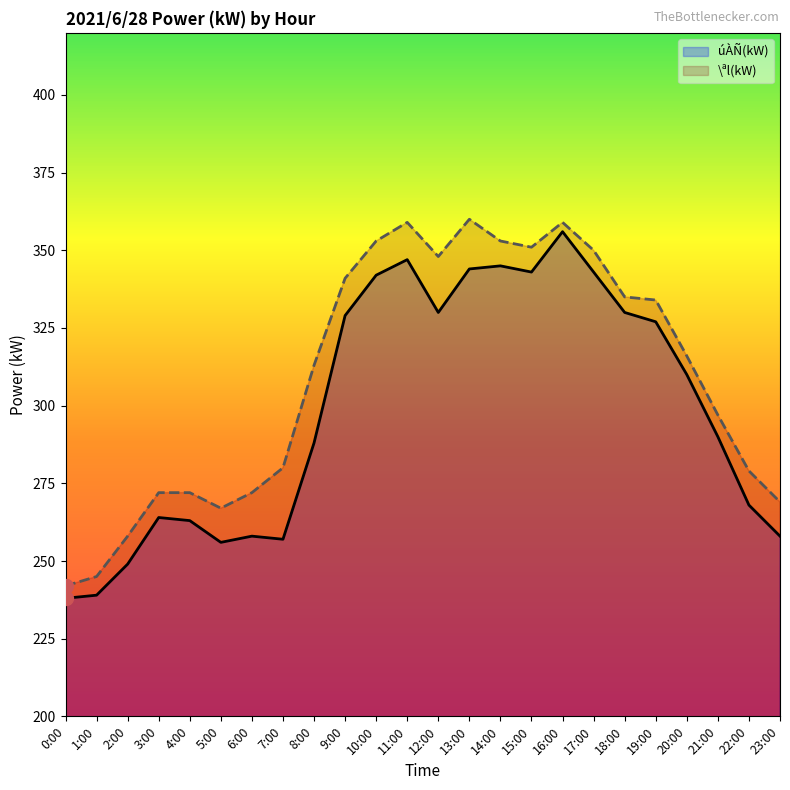

Does the chart display data point markers on the line(s)?

No